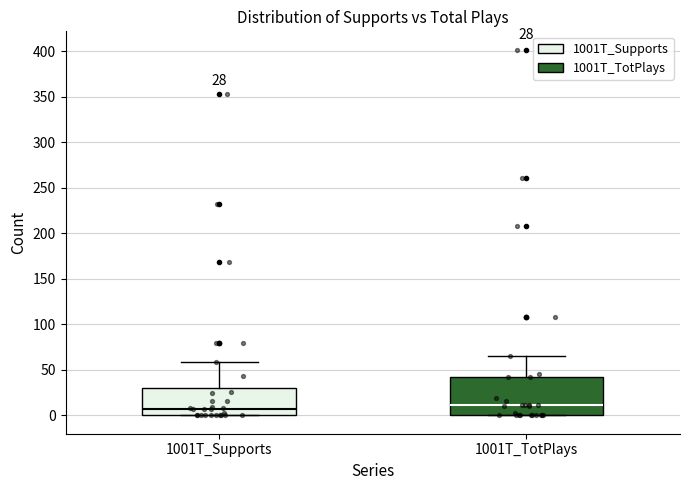

Which box is the tallest, from its lower edge to its upper edge?

1001T_TotPlays